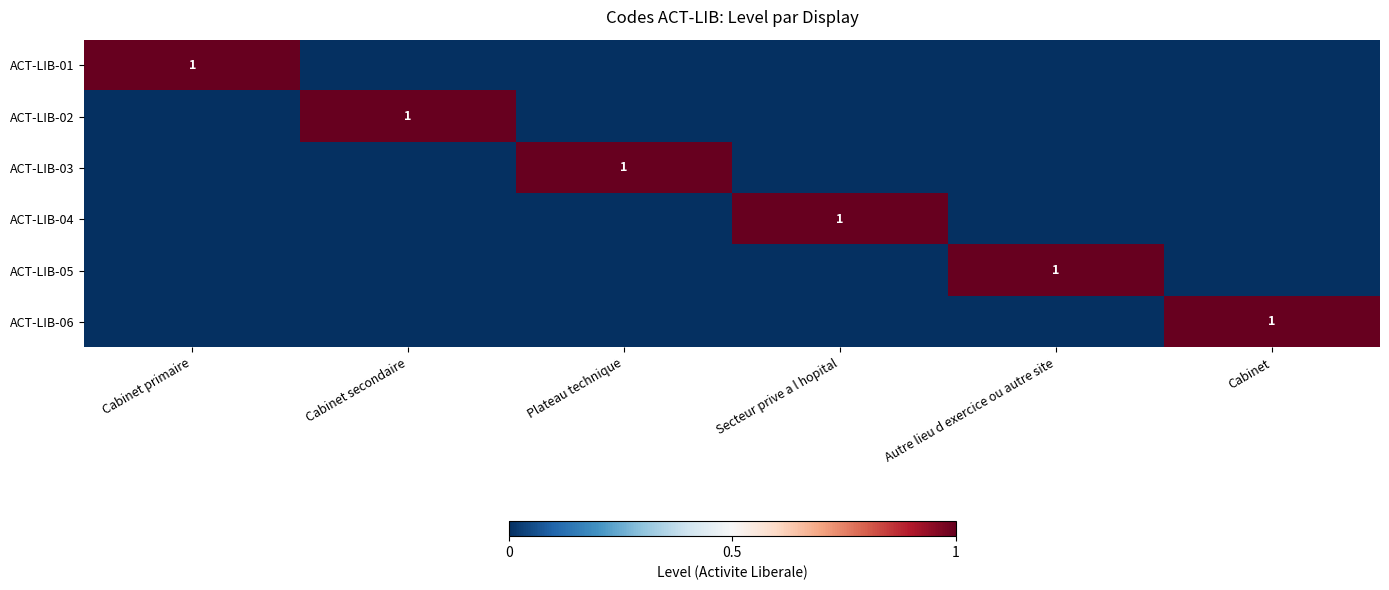

Which series has the largest total across all categories?

ACT-LIB-01